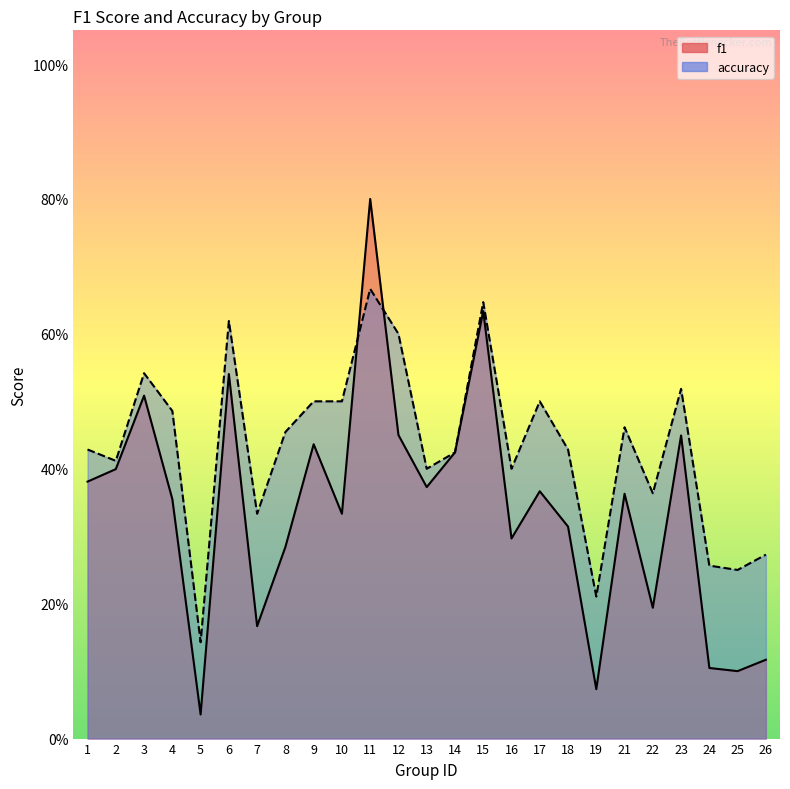

The value of f1 at 24 is 0.1. True or false?

False